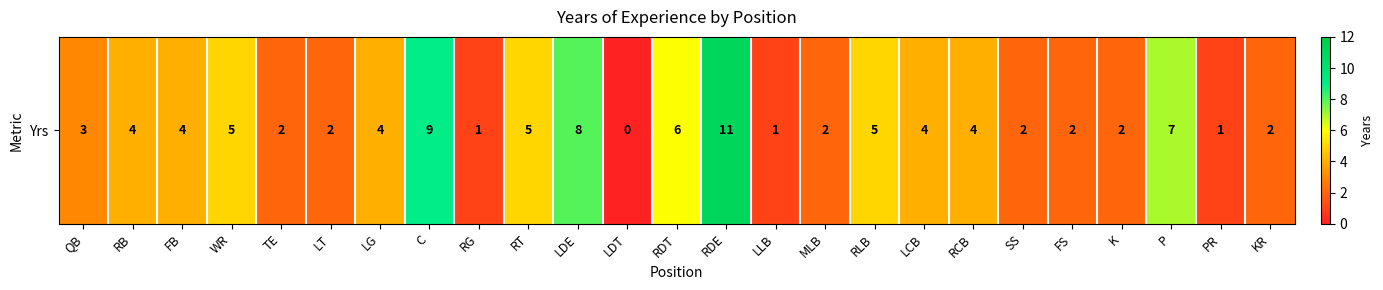

Where is the data nearest to the value 5?

WR